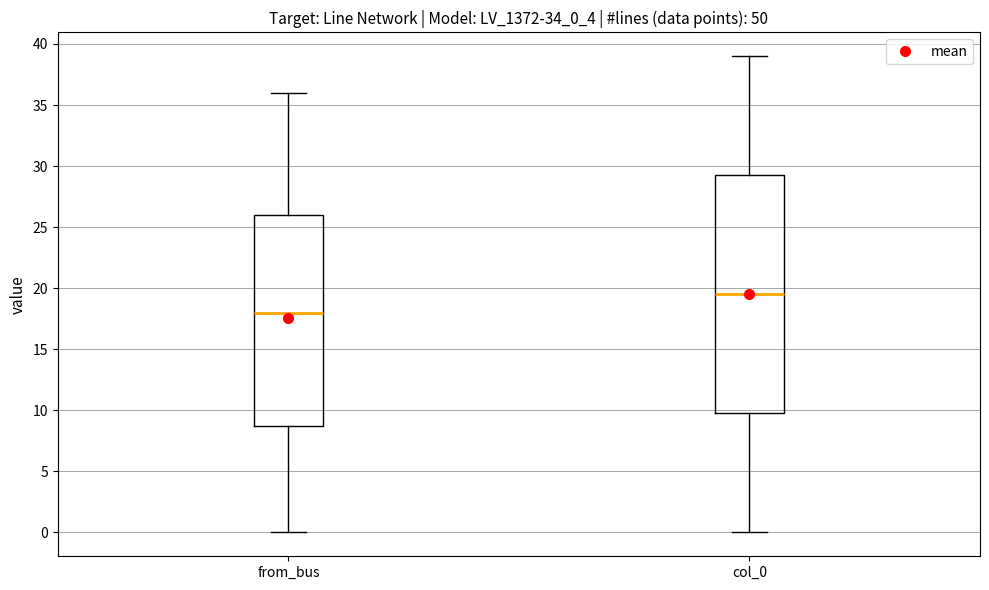

Reading left to right, transcribe this box plot: for each box, give where its median line is, the range the box spans, and where its two whiskers end, as read against the y-axis. The values are not printed on the chart, so give them approximately, as read against the axis.

from_bus: median 18.0, box 9.0 to 26.0, whiskers 0.0 to 36.0
col_0: median 19.5, box 10.0 to 29.5, whiskers 0.0 to 39.0